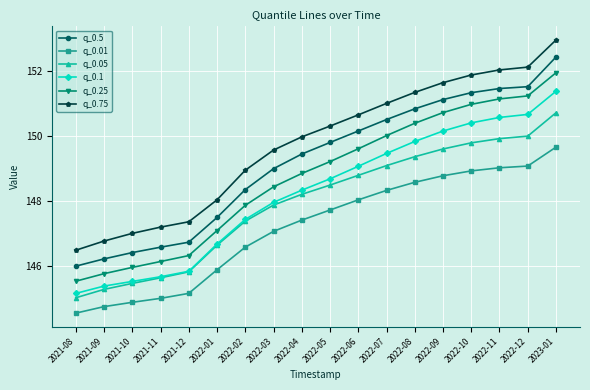

What is the value of the q_0.25 point at the 3rd from the left?

145.9